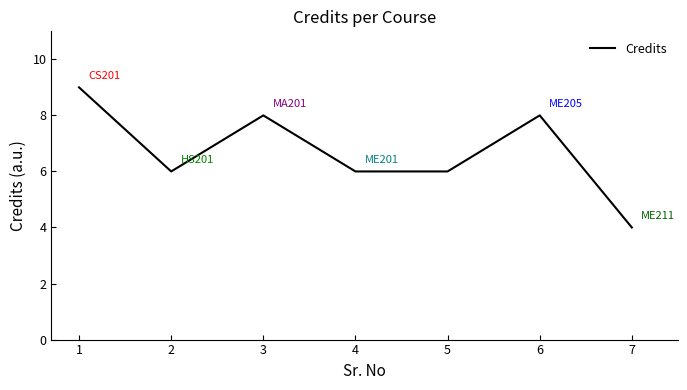

What is the approximate value at 7?

4